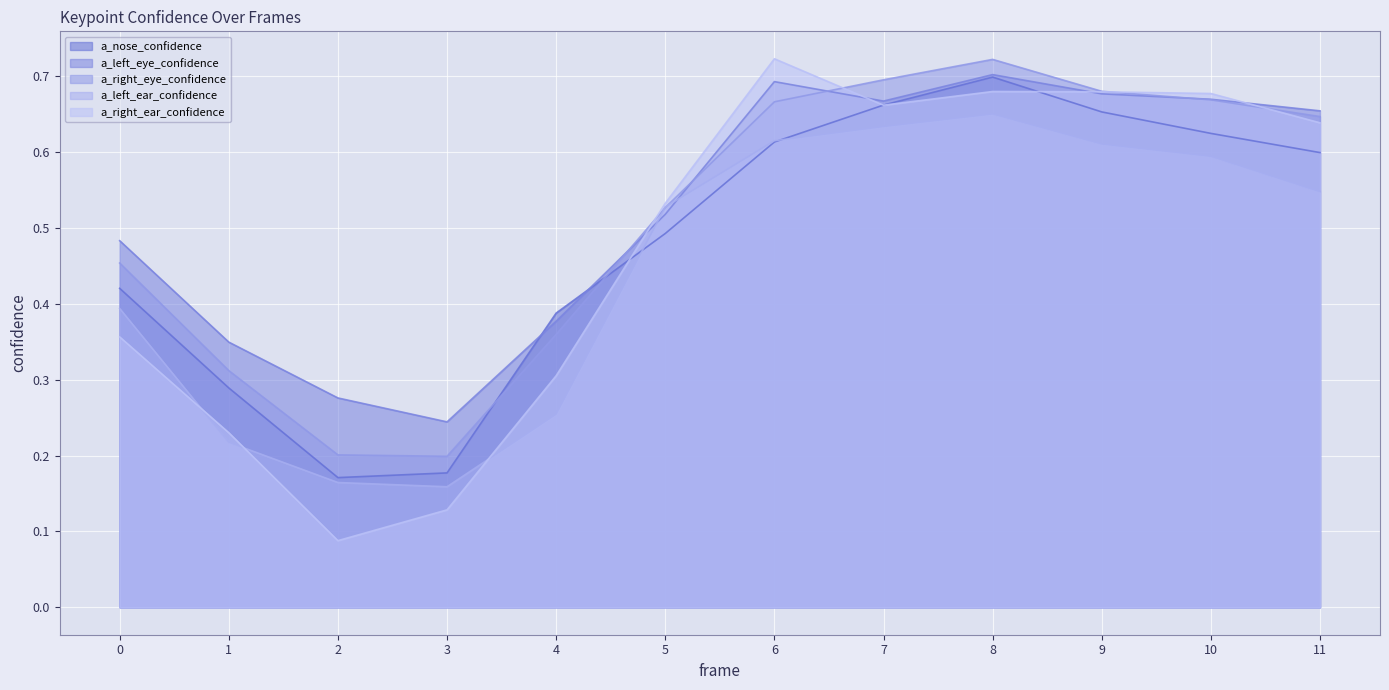

What is the difference between the second highest and minimum values in the a_right_eye_confidence series?

0.5